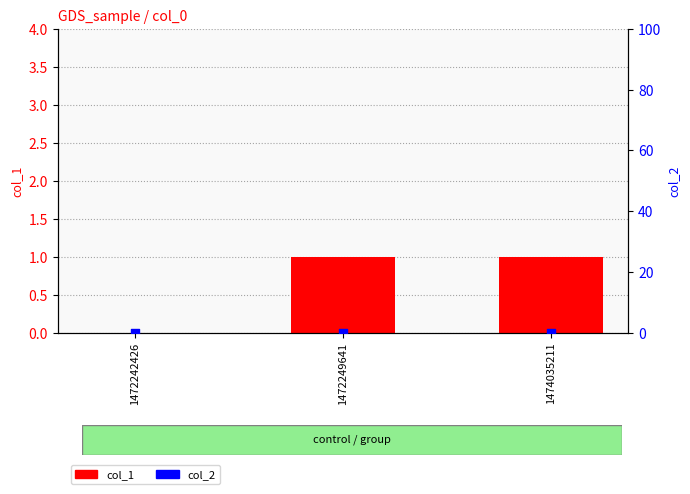

Is the value of col_1 at 1472249641 greater than the value of col_2 at 1472242426?

Yes